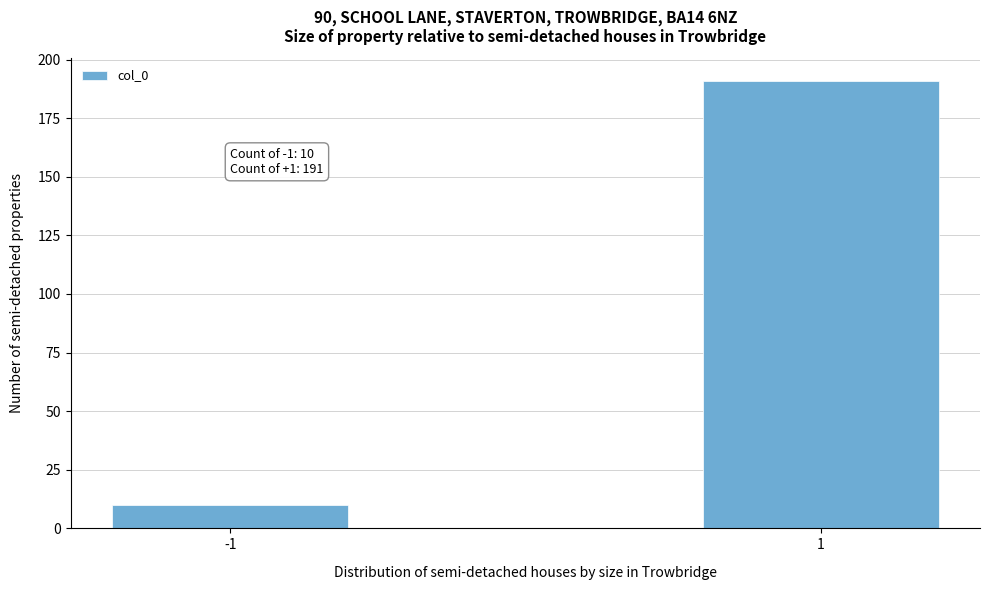

Reading left to right, list all the values displayed in this chart.

-1=10	1=191